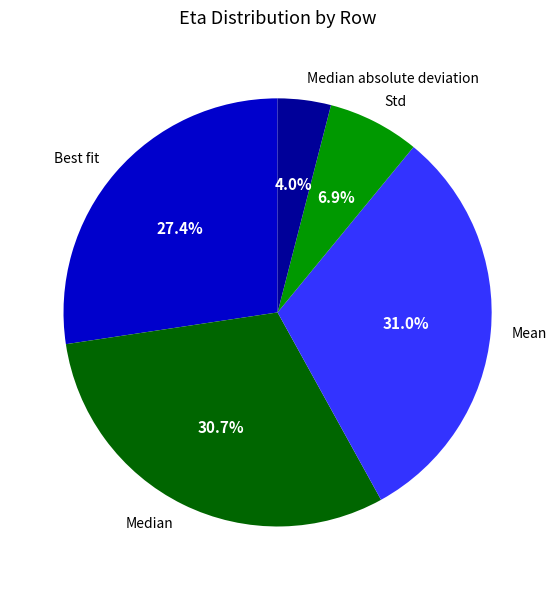

Is there any slice that represents more than half of the pie?

No